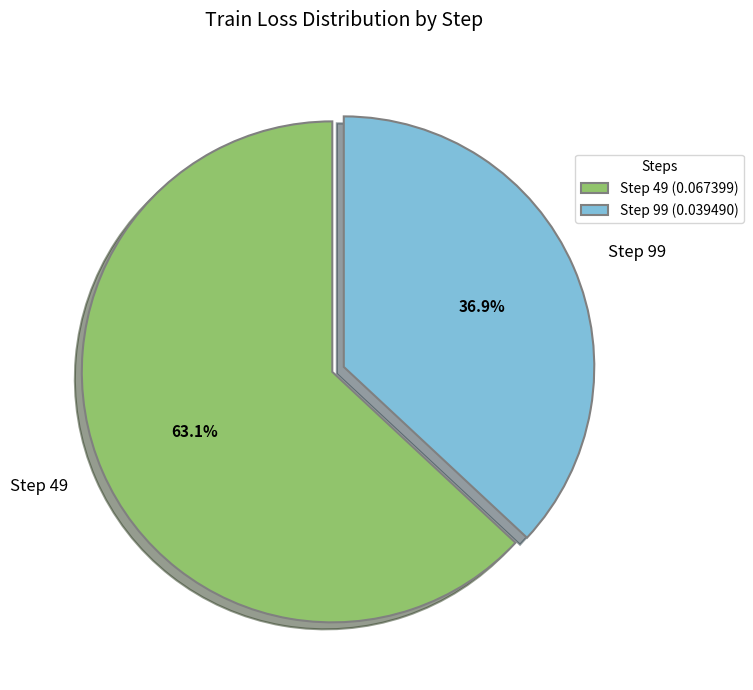

The Step 49 slice represents 73% of the pie. True or false?

False